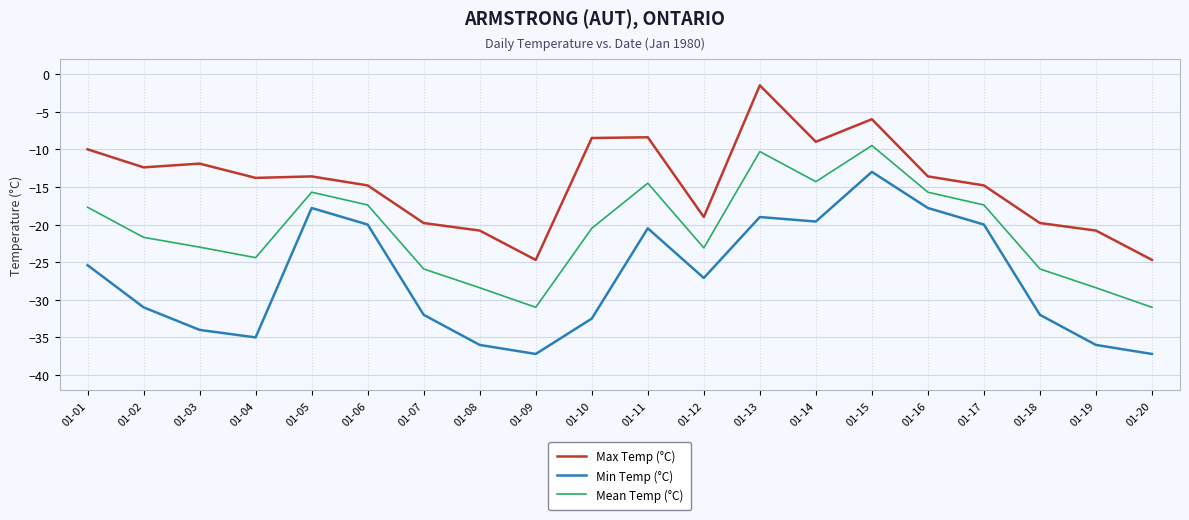

Read the Max Temp (°C) value at 01-04.

-13.8